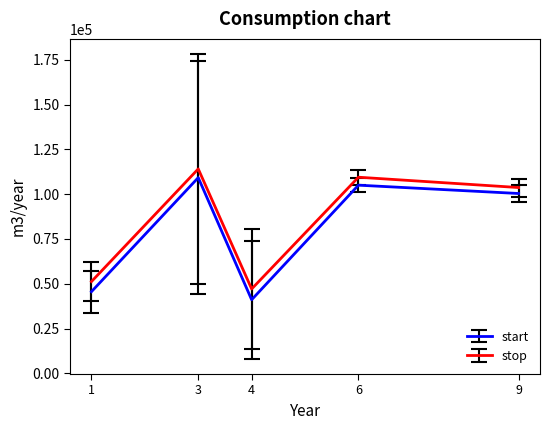

How many data points in stop are less than 103703?

2